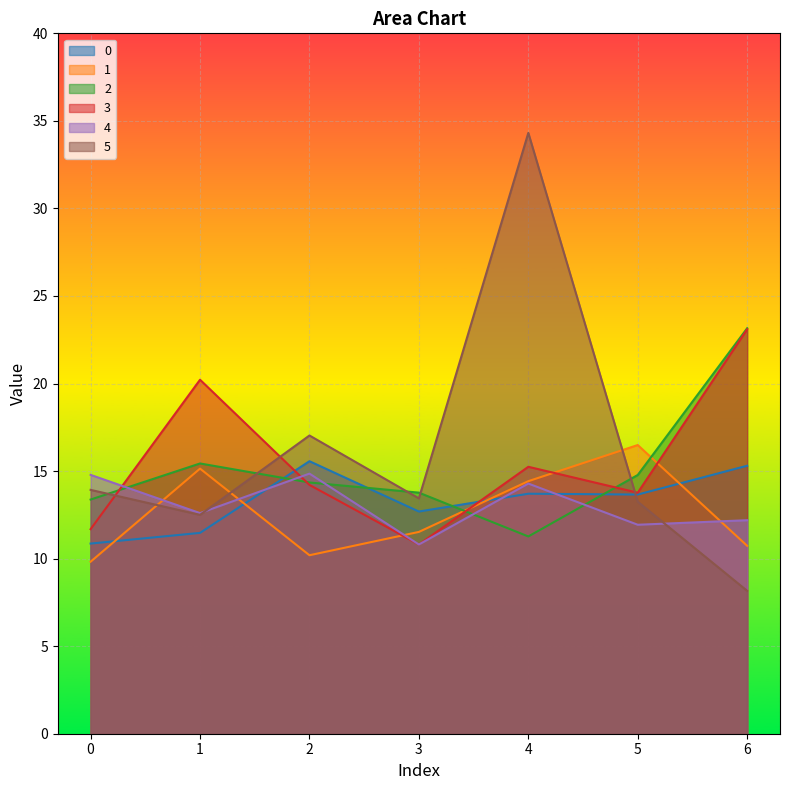

What is the difference between the second highest and second lowest values in the 2 series?

2.1